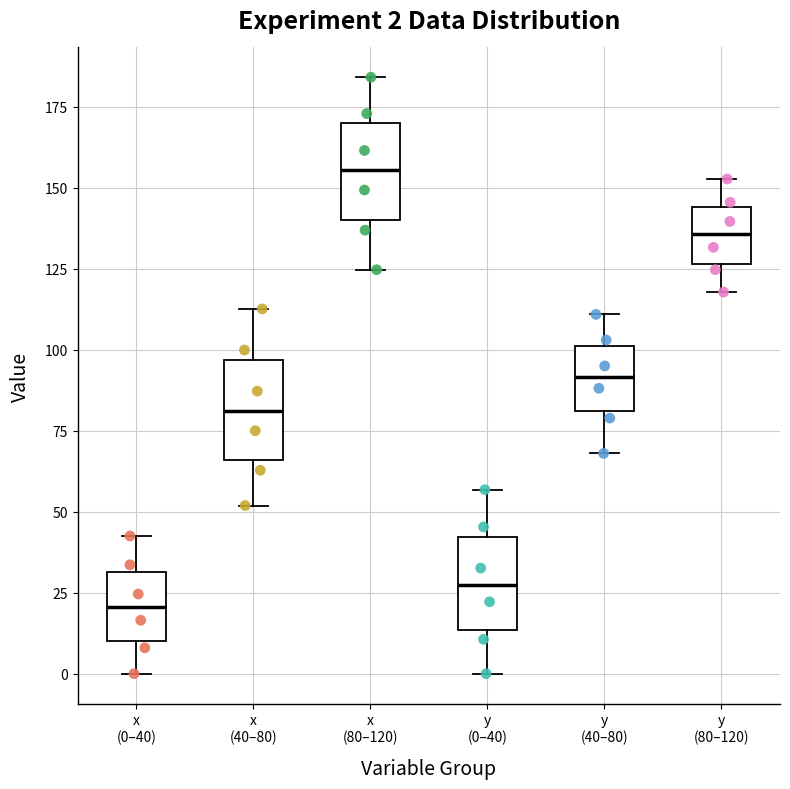

Which box has the highest median line?

x (80–120)